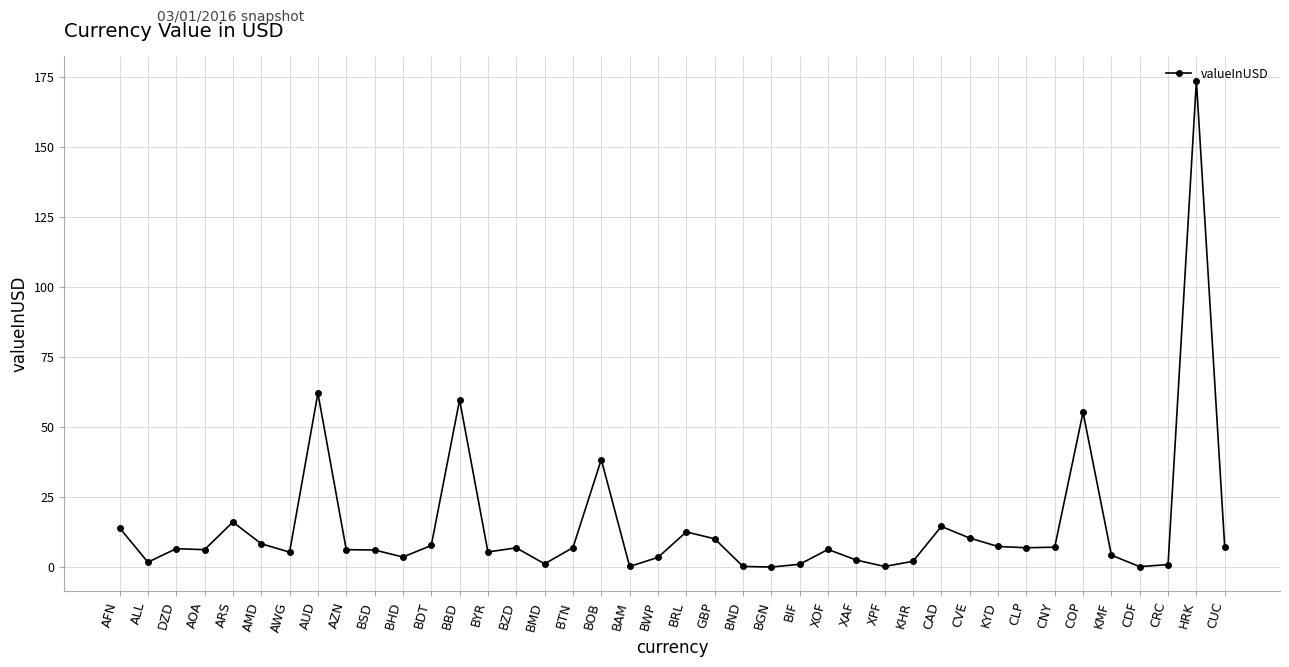

What is the maximum value shown in the chart?

173.6